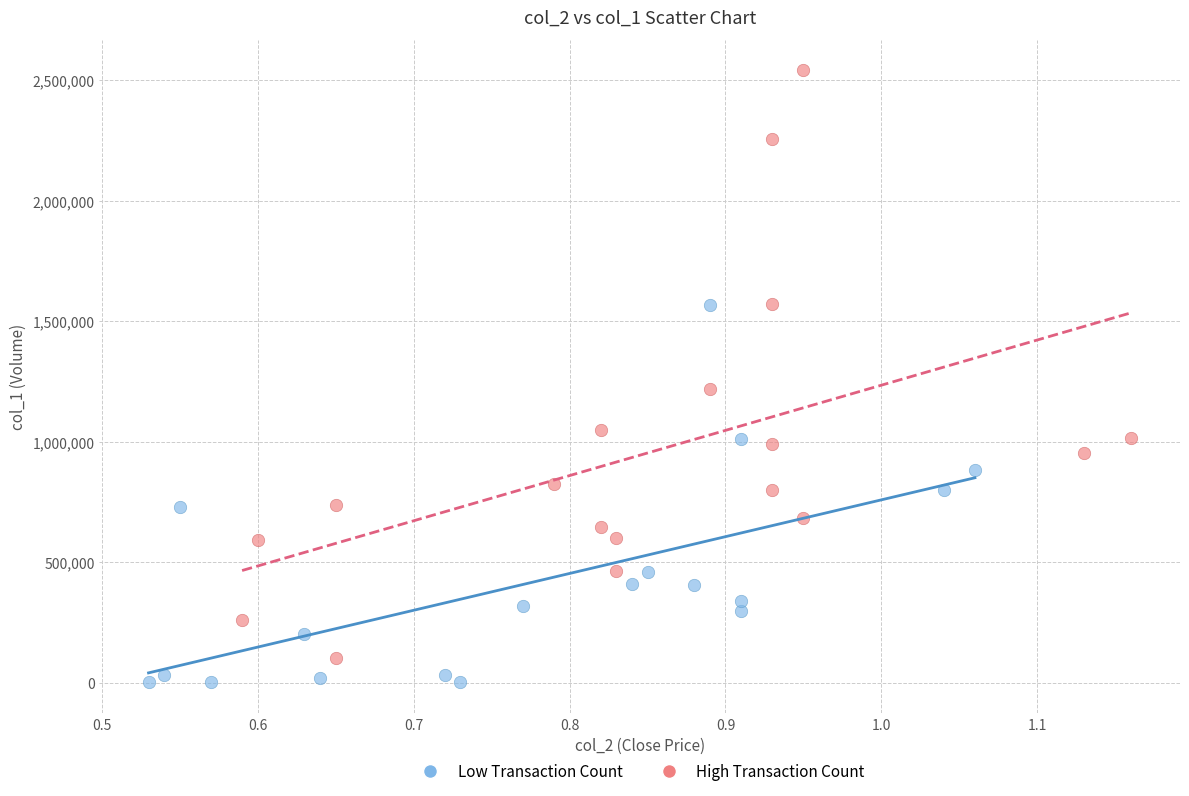

Which series has the largest Y range (max minus min)?

High Transaction Count